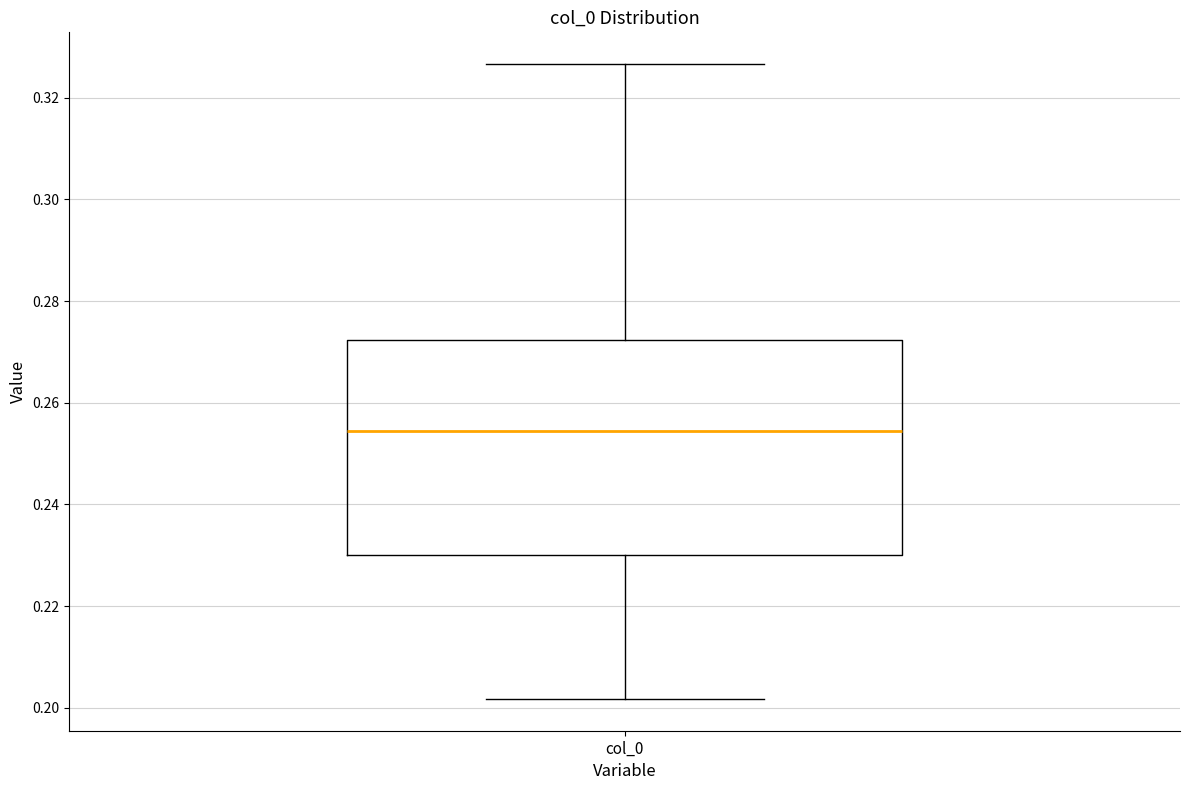

Transcribe this box plot: give where the median line is, the range the box spans, and where the two whiskers end, as read against the y-axis. The values are not printed on the chart, so give them approximately, as read against the axis.

median 0.254, box 0.230 to 0.272, whiskers 0.202 to 0.326